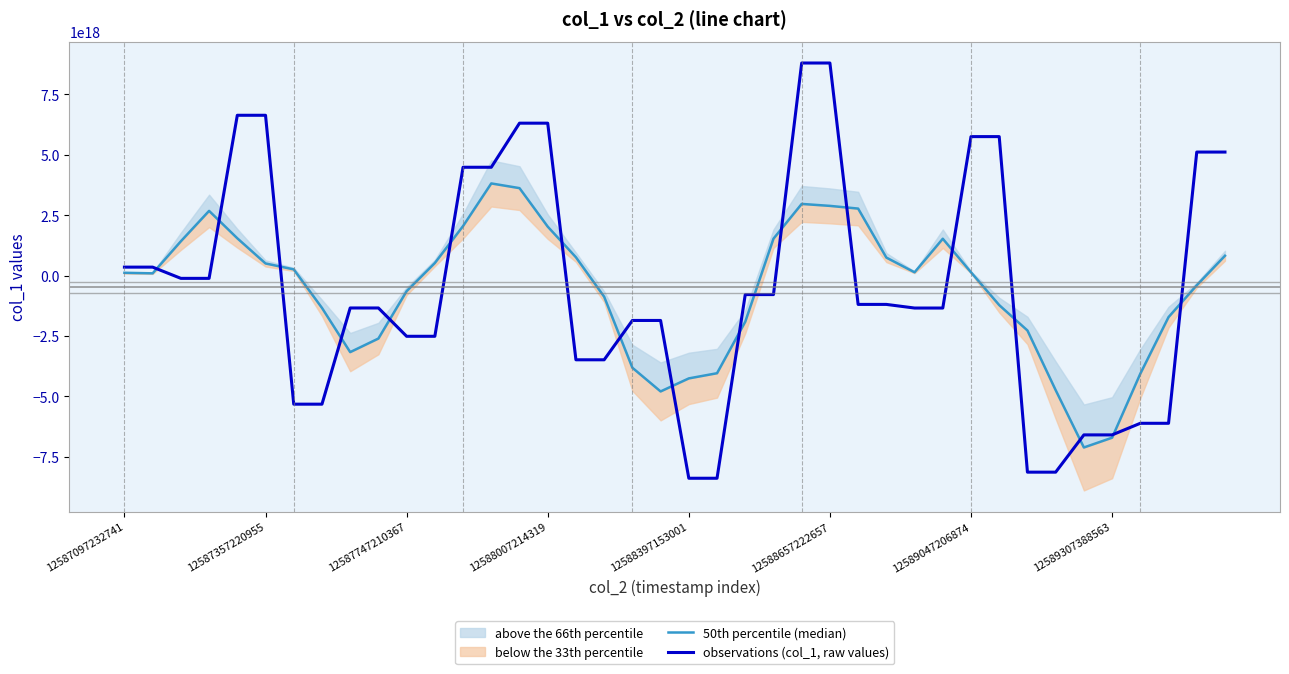

What is the maximum value for 50th percentile (median)?

3818237039067077632